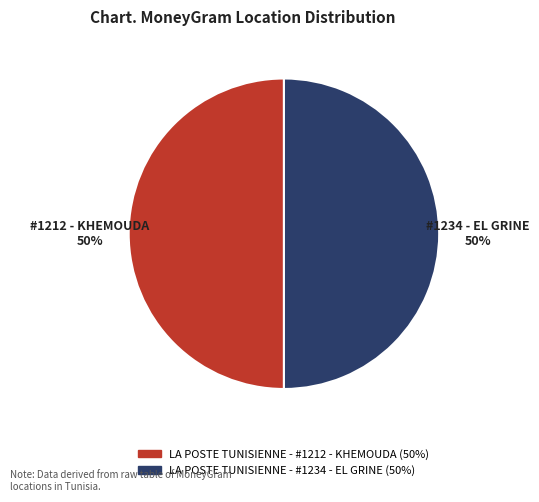

Is it true that #1234 - EL GRINE is 50% of the pie?

True